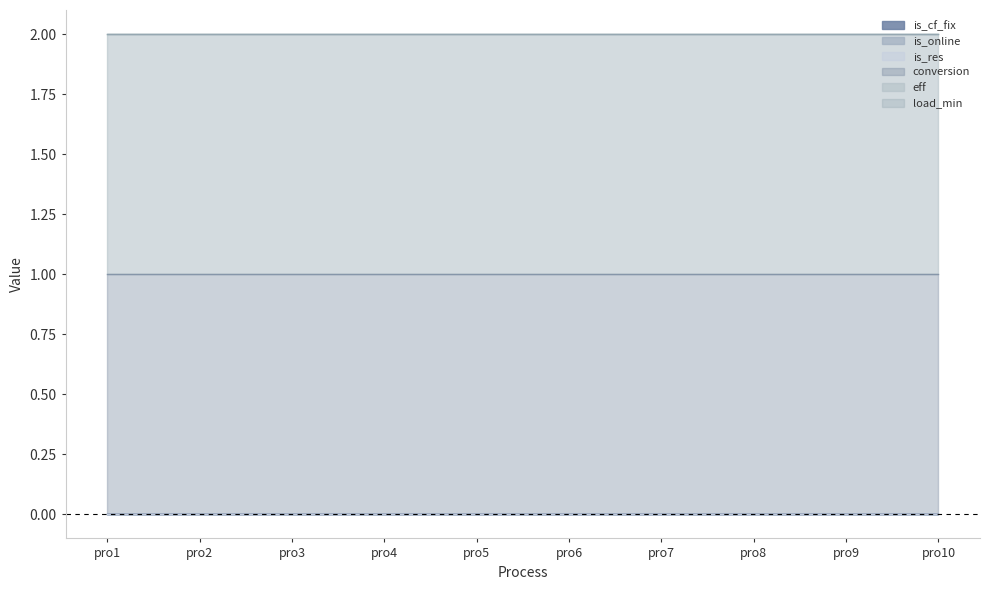

At which category does the chart reach its peak across all series?

pro1